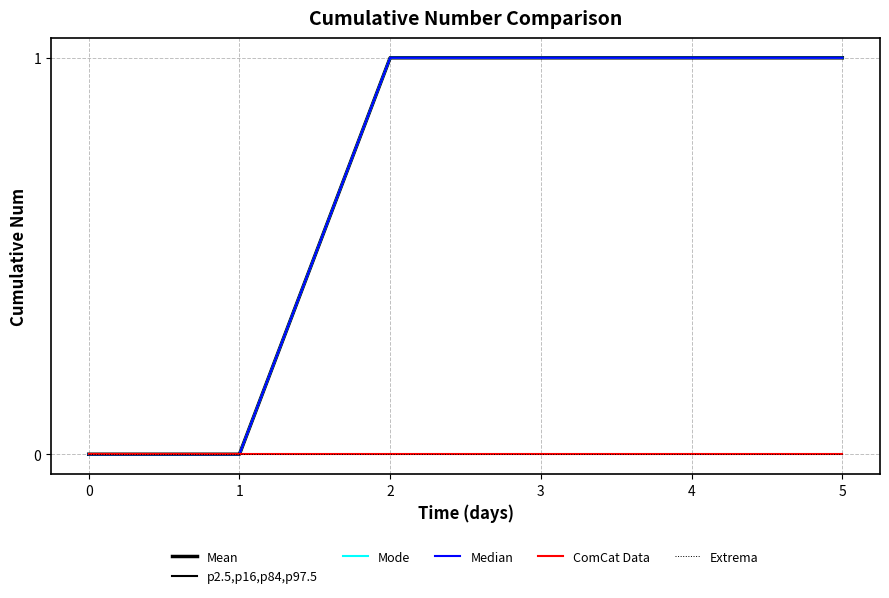

True or false: ComCat Data and Mean cross at least once.

False